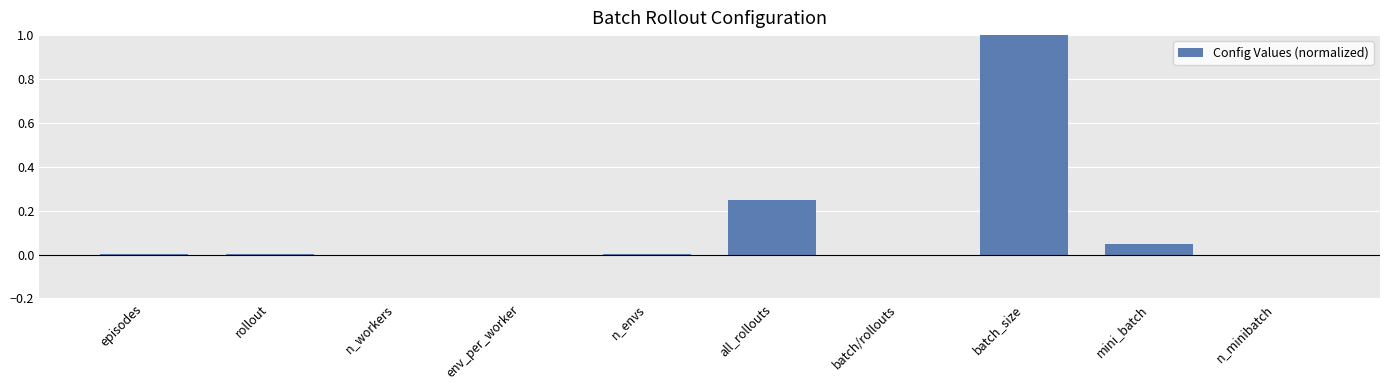

Is it true that the value at batch/rollouts is 0.0?

True